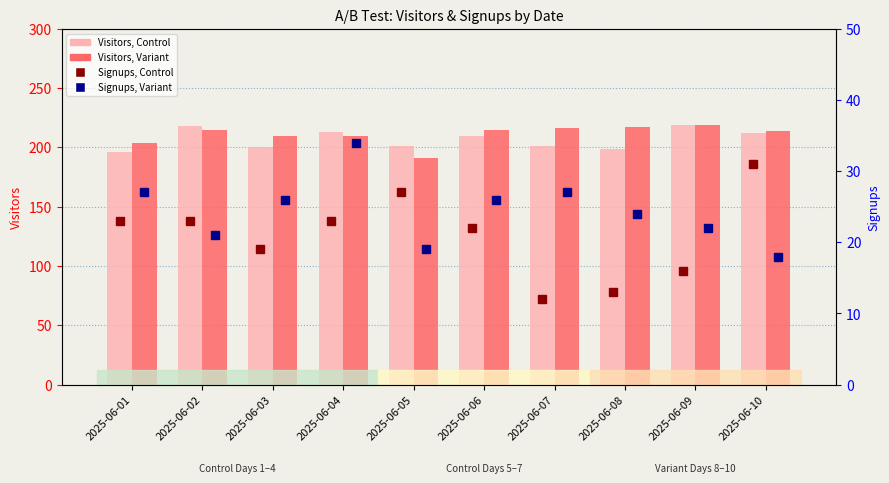

Is the value of Signups, Variant at 2025-06-09 greater than the value of Signups, Control at 2025-06-06?

No